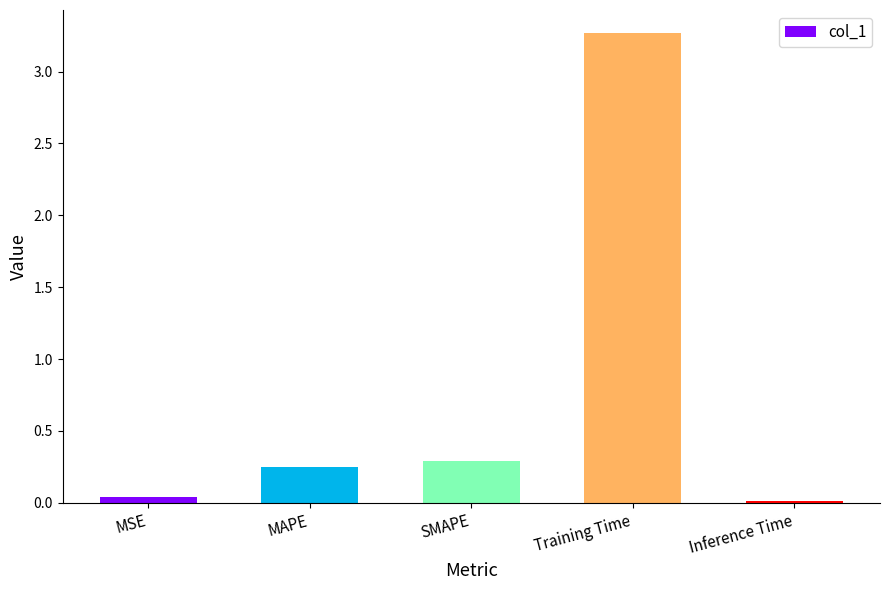

How many bars are there in total?

5